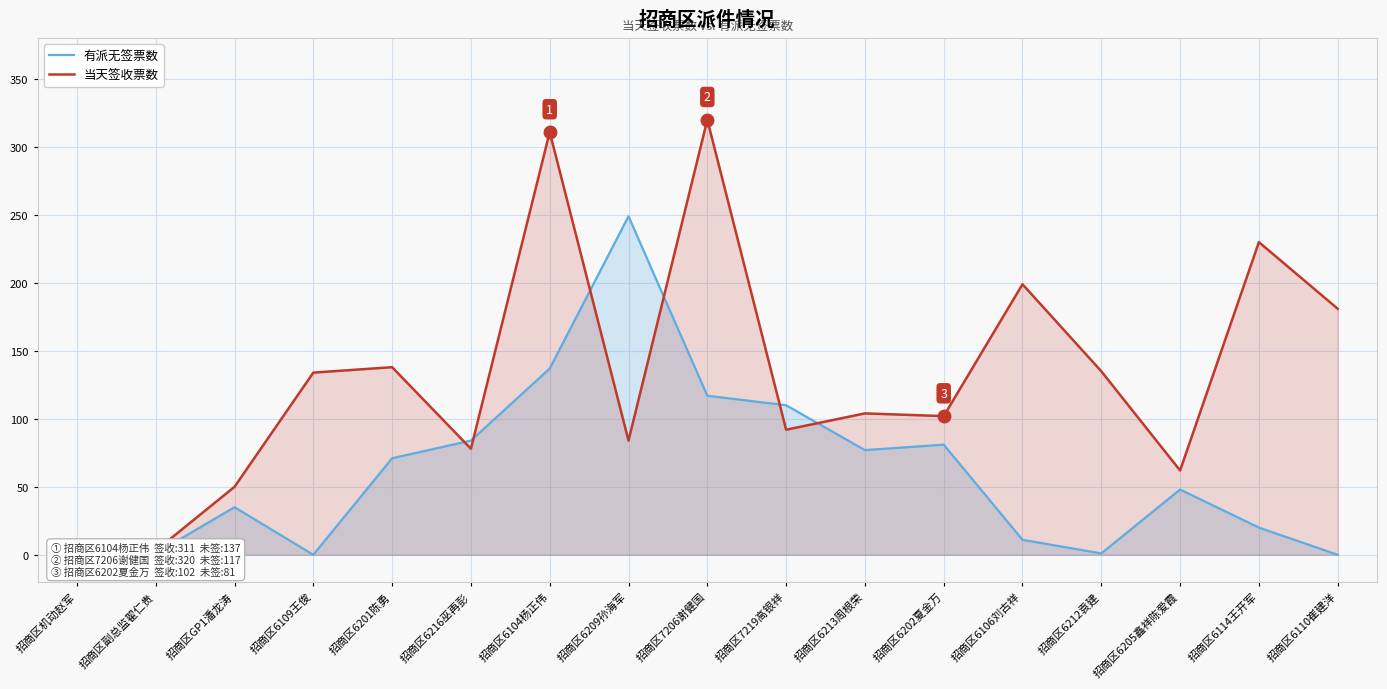

Reading left to right, extract all data points from this chart.

有派无签票数: 0	1	35	0	71	84	137	249	117	110	77	81	11	1	48	20	0
当天签收票数: 1	3	50	134	138	78	311	84	320	92	104	102	199	135	62	230	181